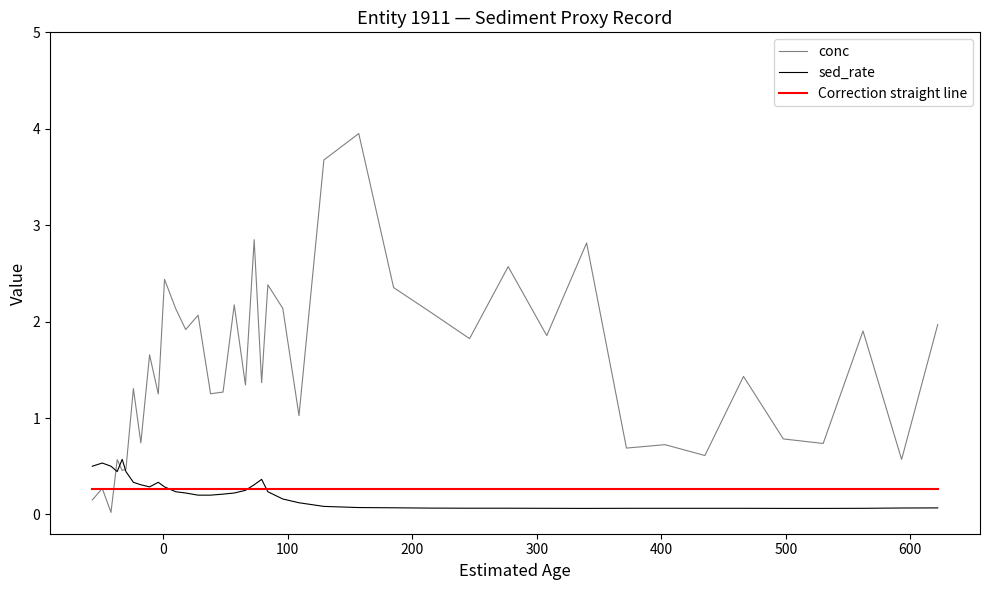

True or false: conc and sed_rate cross at least once.

True